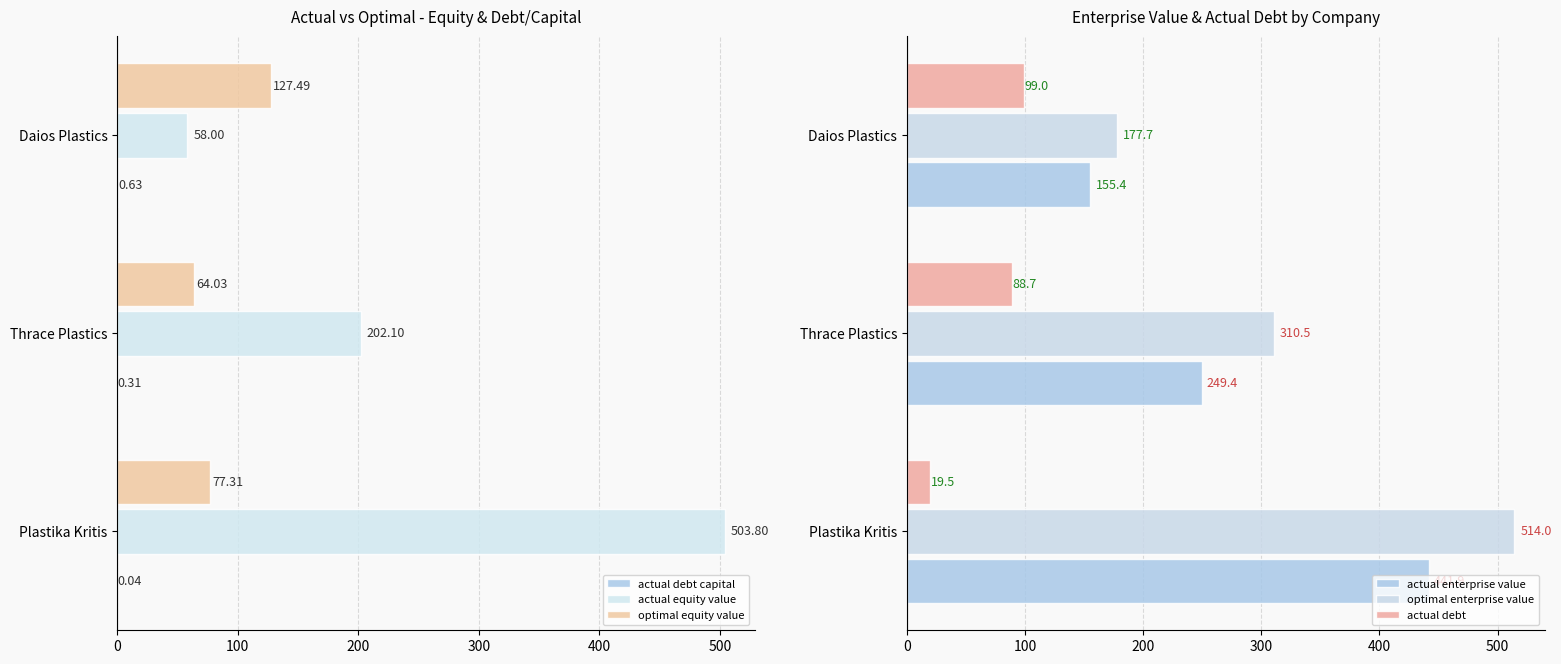

What is the value of the actual debt bar at the 2nd from the left?

88.7